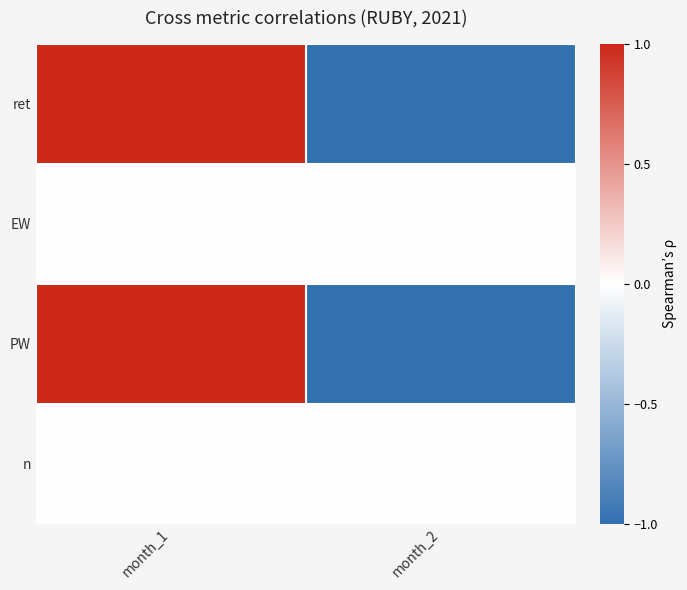

Which series has the largest range (max minus min)?

ret